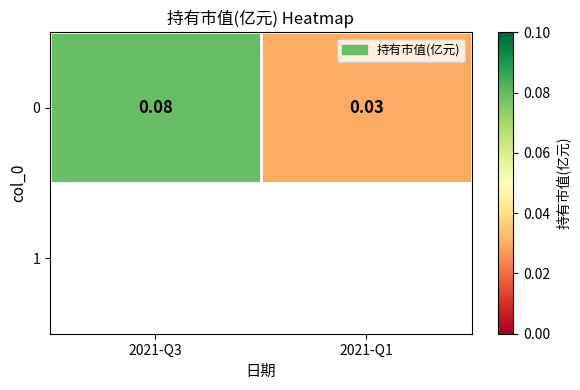

What is the sum of all values?

0.1